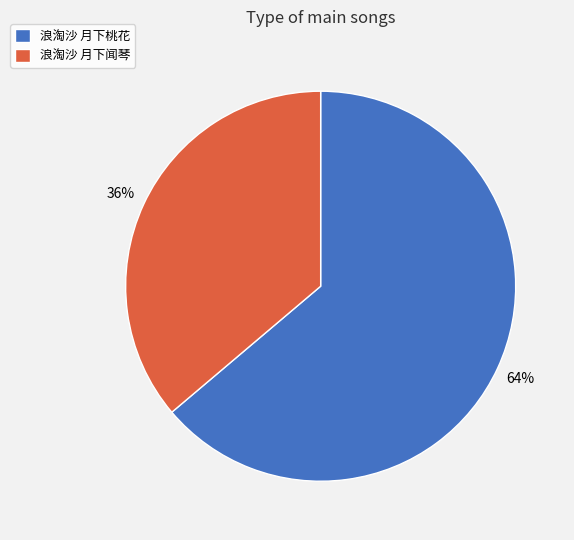

Do 浪淘沙 月下桃花 and 浪淘沙 月下闻琴 together represent more than half of the pie?

Yes